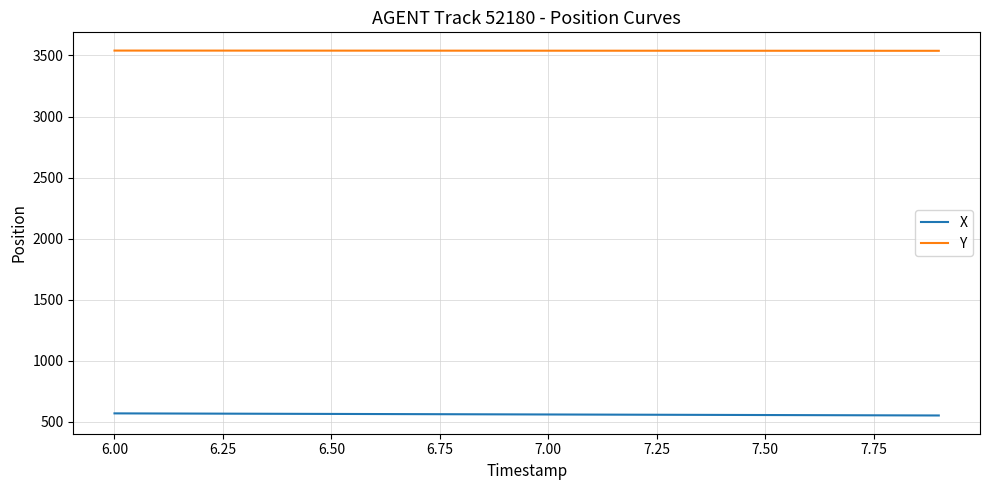

Which series has the largest total across all categories?

Y